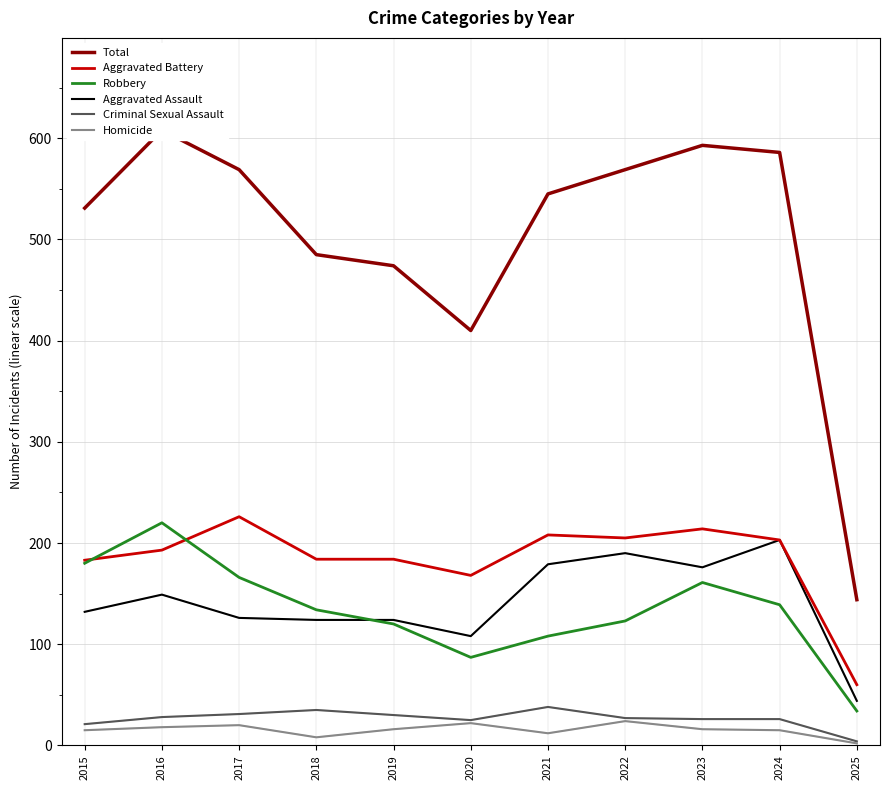

Reading left to right, extract all data points from this chart.

Total: 531	608	569	485	474	410	545	569	593	586	144
Aggravated Battery: 183	193	226	184	184	168	208	205	214	203	60
Robbery: 180	220	166	134	120	87	108	123	161	139	34
Aggravated Assault: 132	149	126	124	124	108	179	190	176	203	44
Criminal Sexual Assault: 21	28	31	35	30	25	38	27	26	26	4
Homicide: 15	18	20	8	16	22	12	24	16	15	2